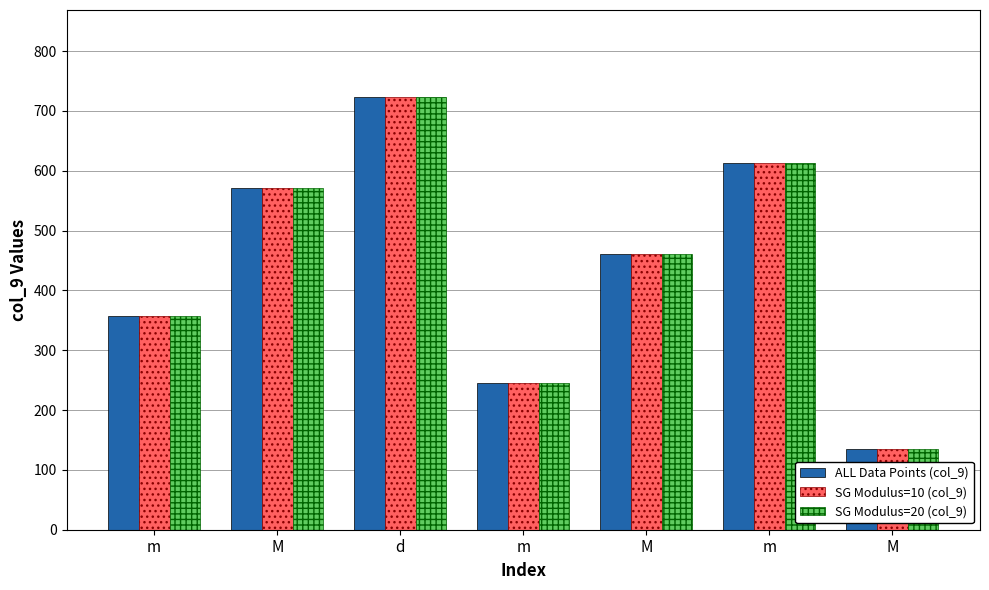

List the series in order of their peak value, highest first.

ALL Data Points (col_9), SG Modulus=10 (col_9), SG Modulus=20 (col_9)